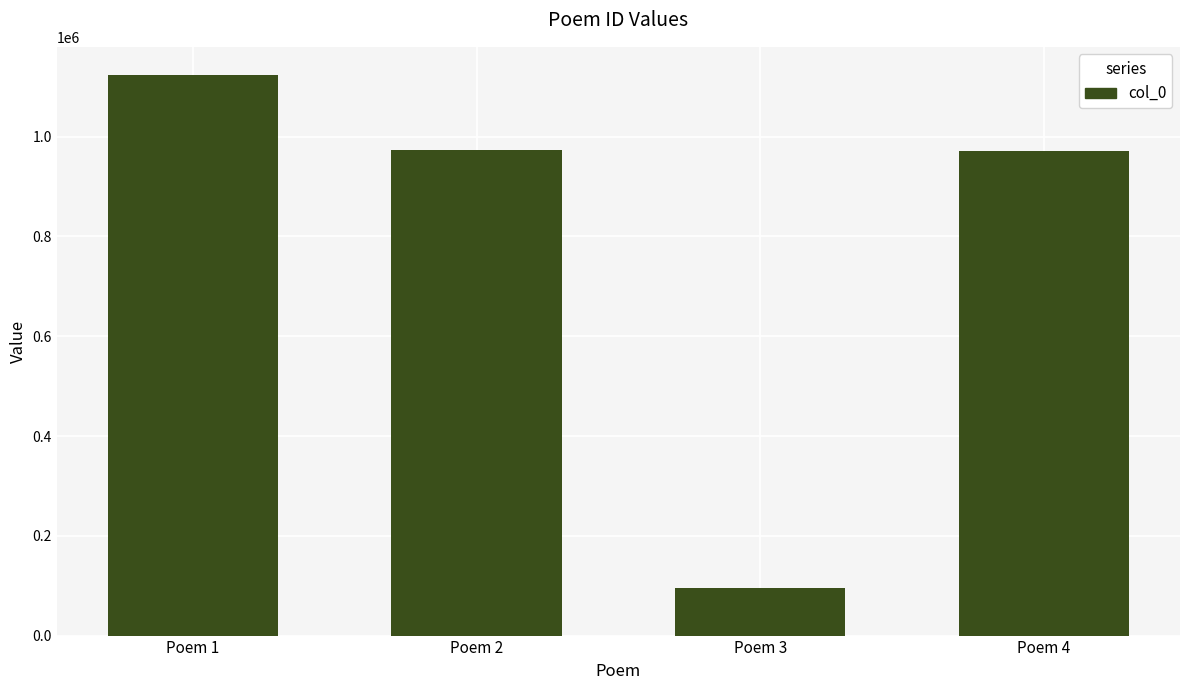

At which category does the chart reach its peak across all series?

Poem 1